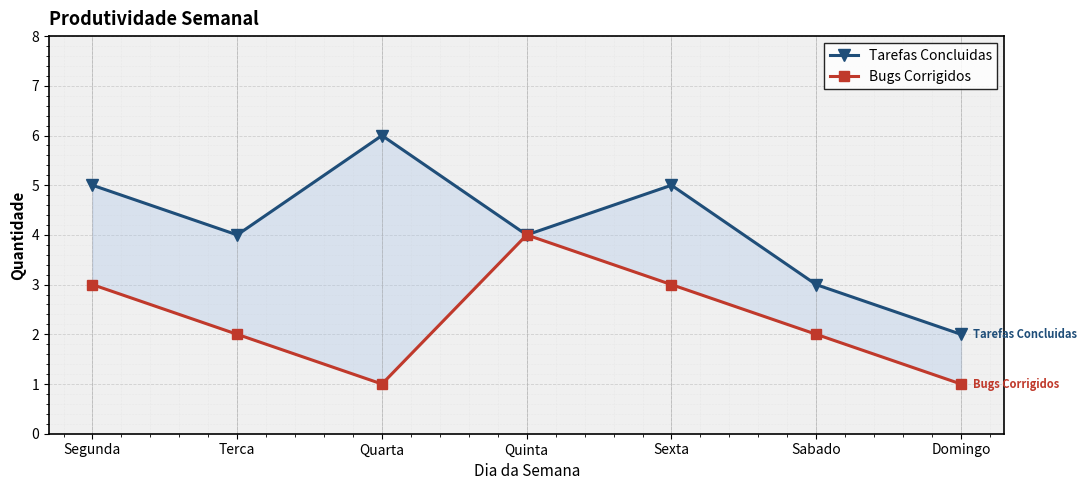

Which series has the largest range (max minus min)?

Tarefas Concluidas